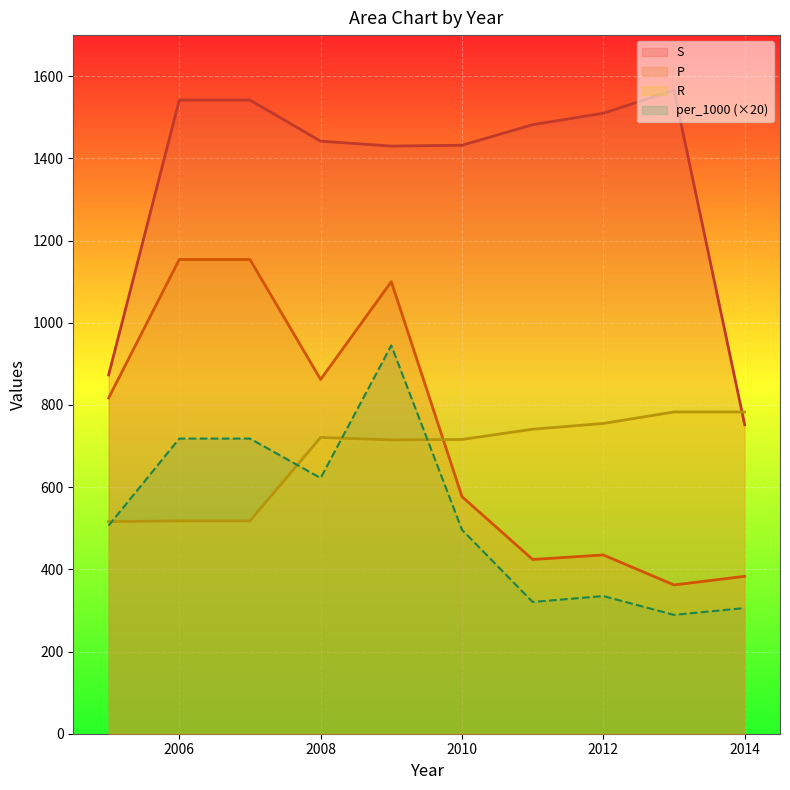

How many lines are shown in the chart?

4